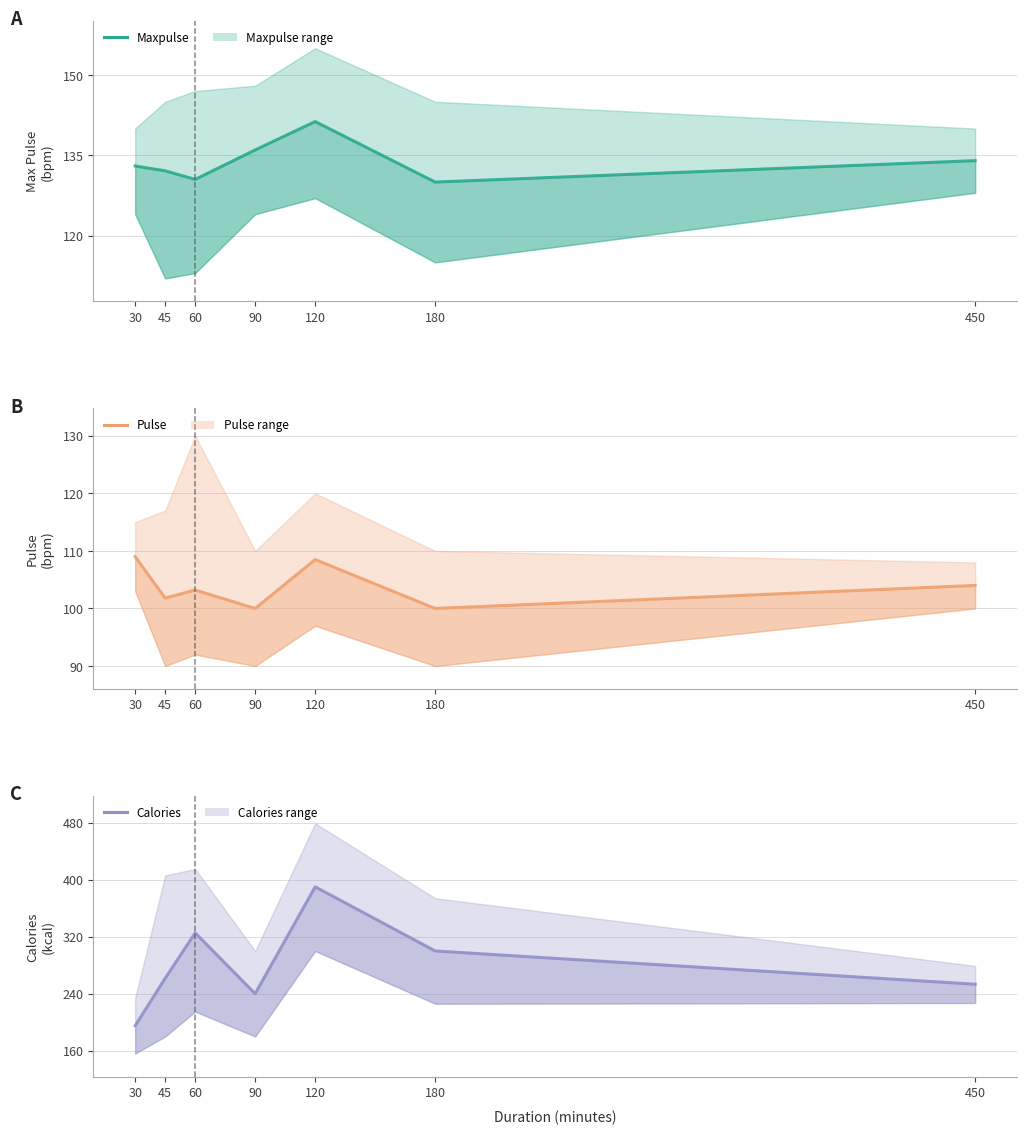

Rank the series by their maximum value, from lowest to highest.

Pulse, Maxpulse, Calories